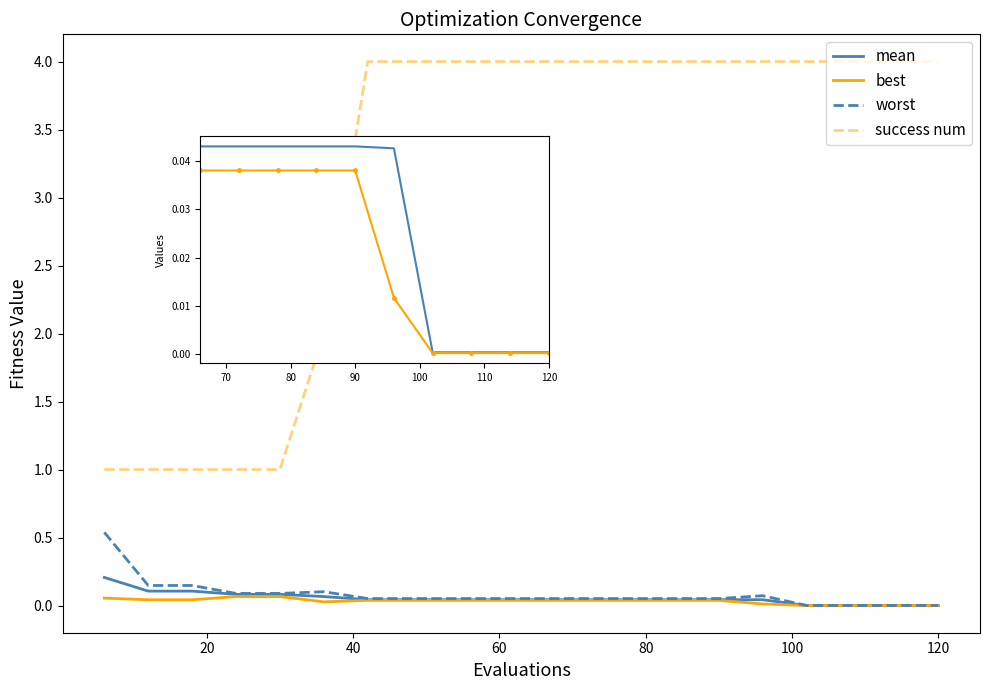

True or false: mean and success num intersect in this chart.

False